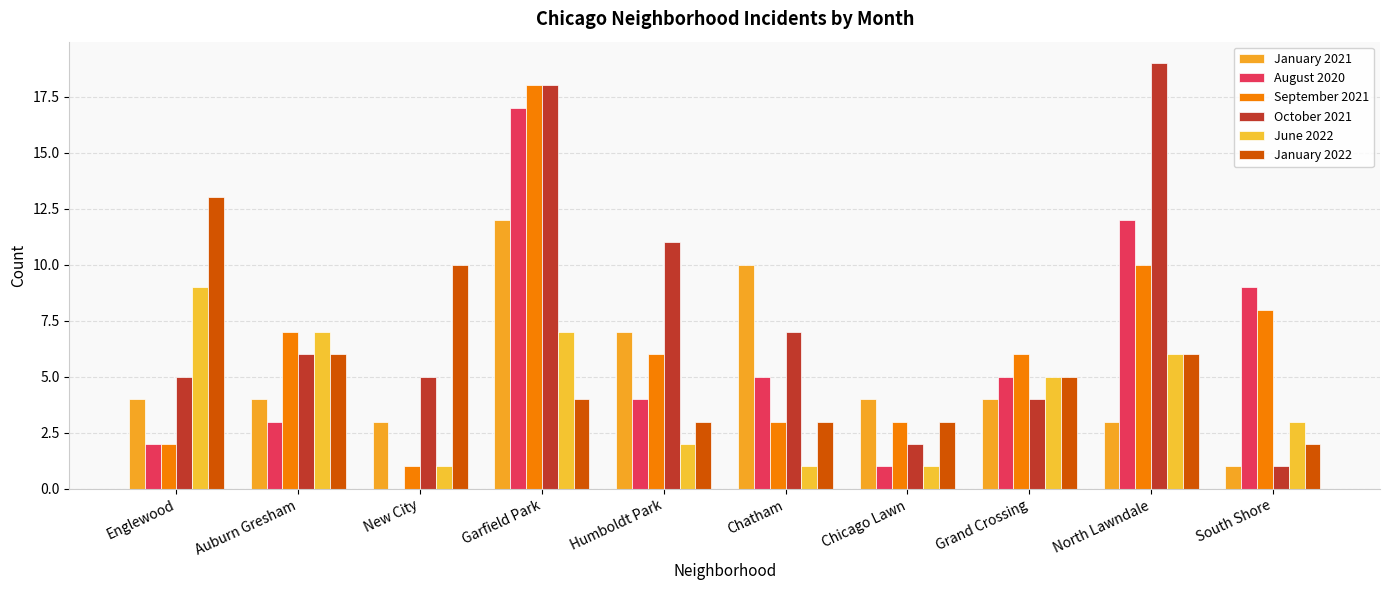

What is the greatest value displayed?

19